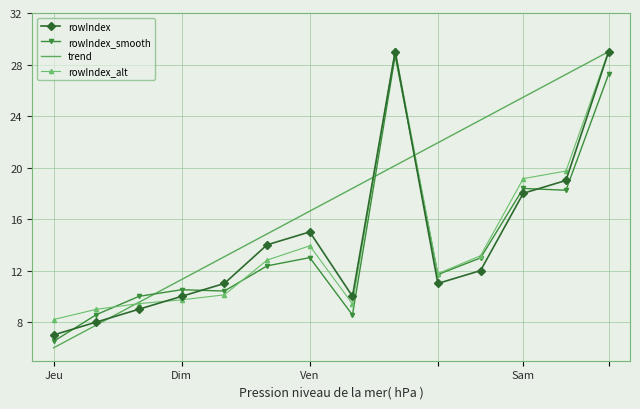

In rowIndex_smooth, how many points are higher than both neighbors (excluding endpoints)?

4